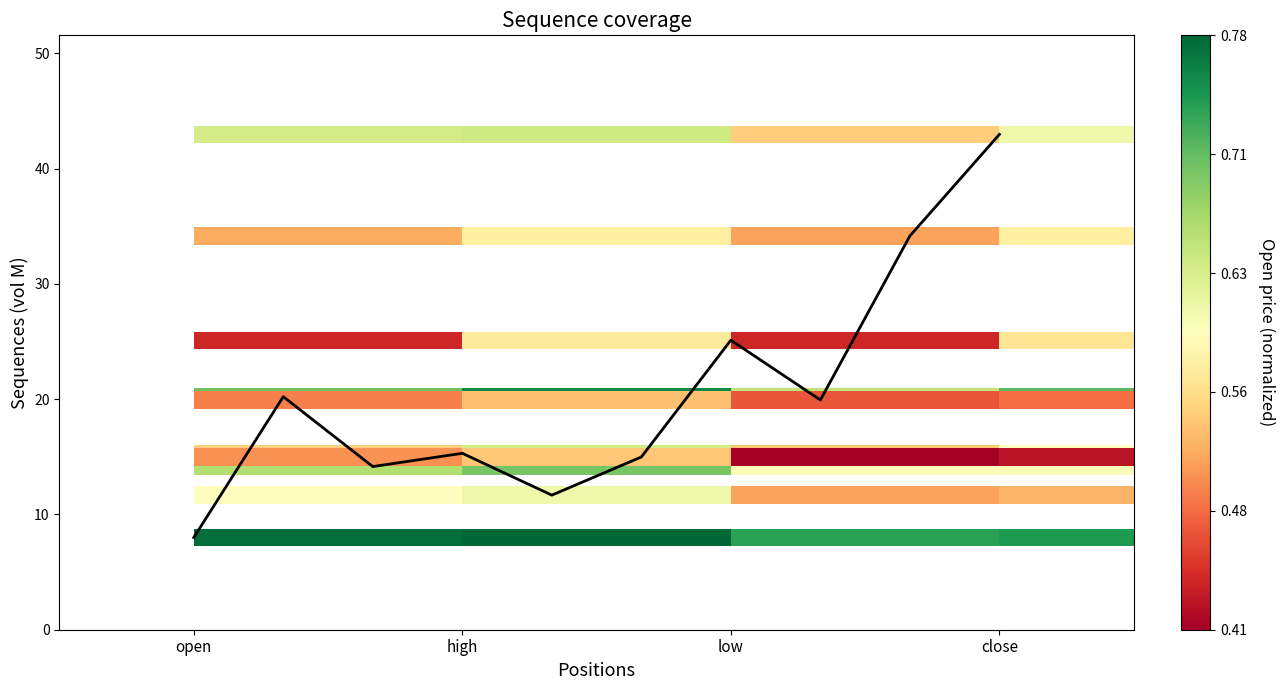

What is the difference between the maximum and minimum values?

35.0